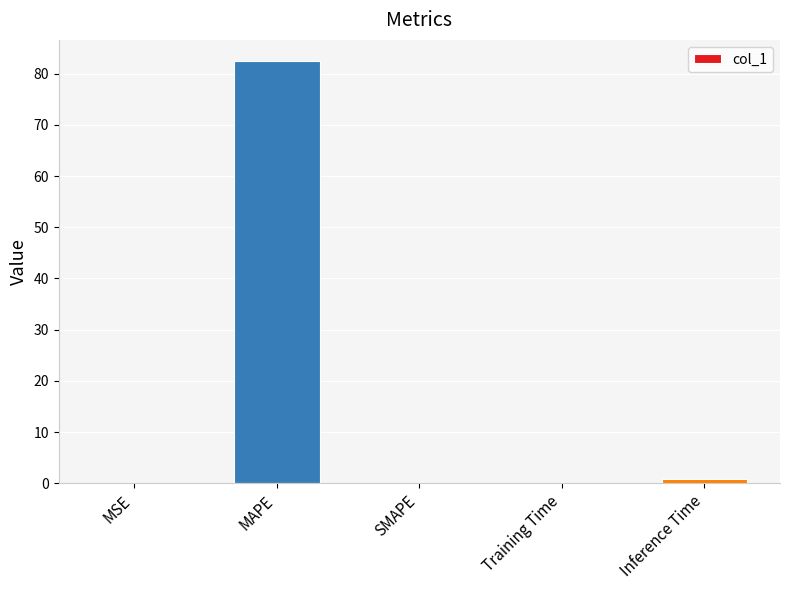

What is the sum of all values?

83.6